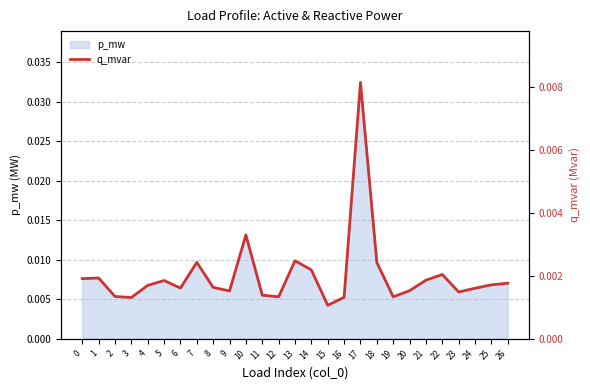

Where is the first local minimum?

3